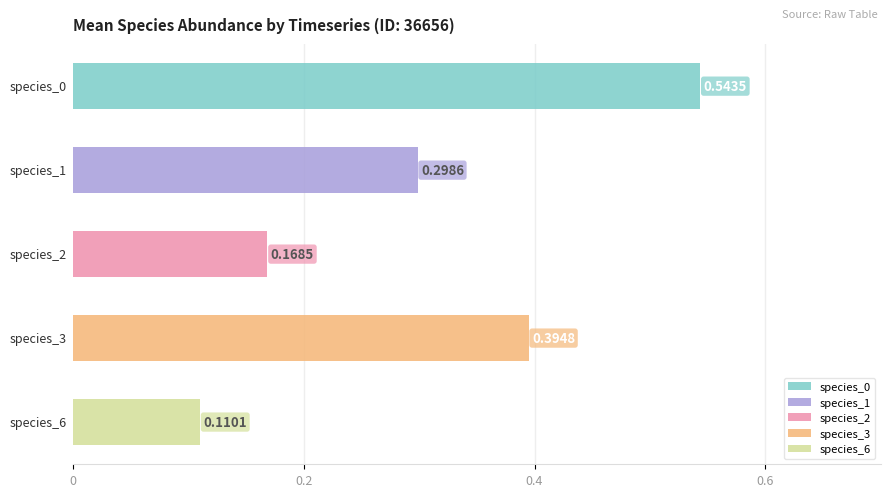

Is the value of species_3 at 416304 greater than the value of species_1 at 36656?

Yes